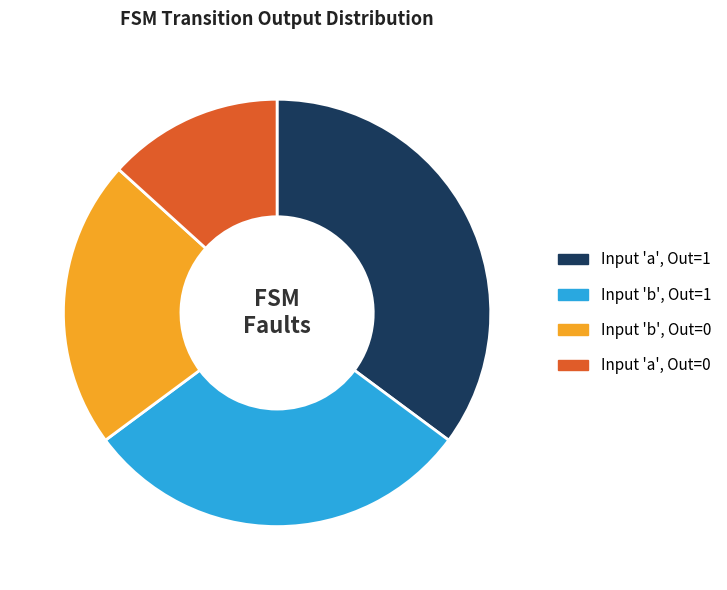

What is the smallest slice in the pie chart?

Input 'a', Out=0